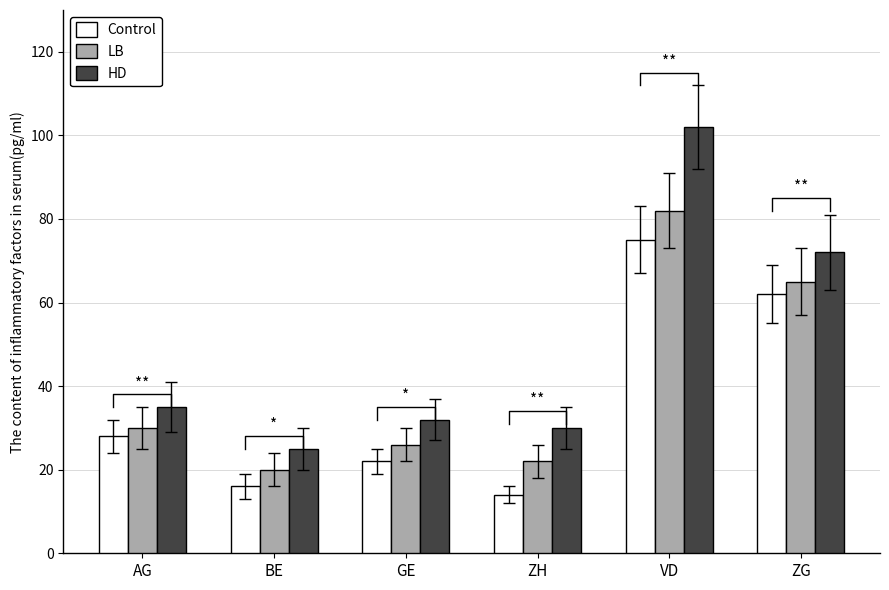

What is the difference between the maximum and minimum values in the LB series?

62